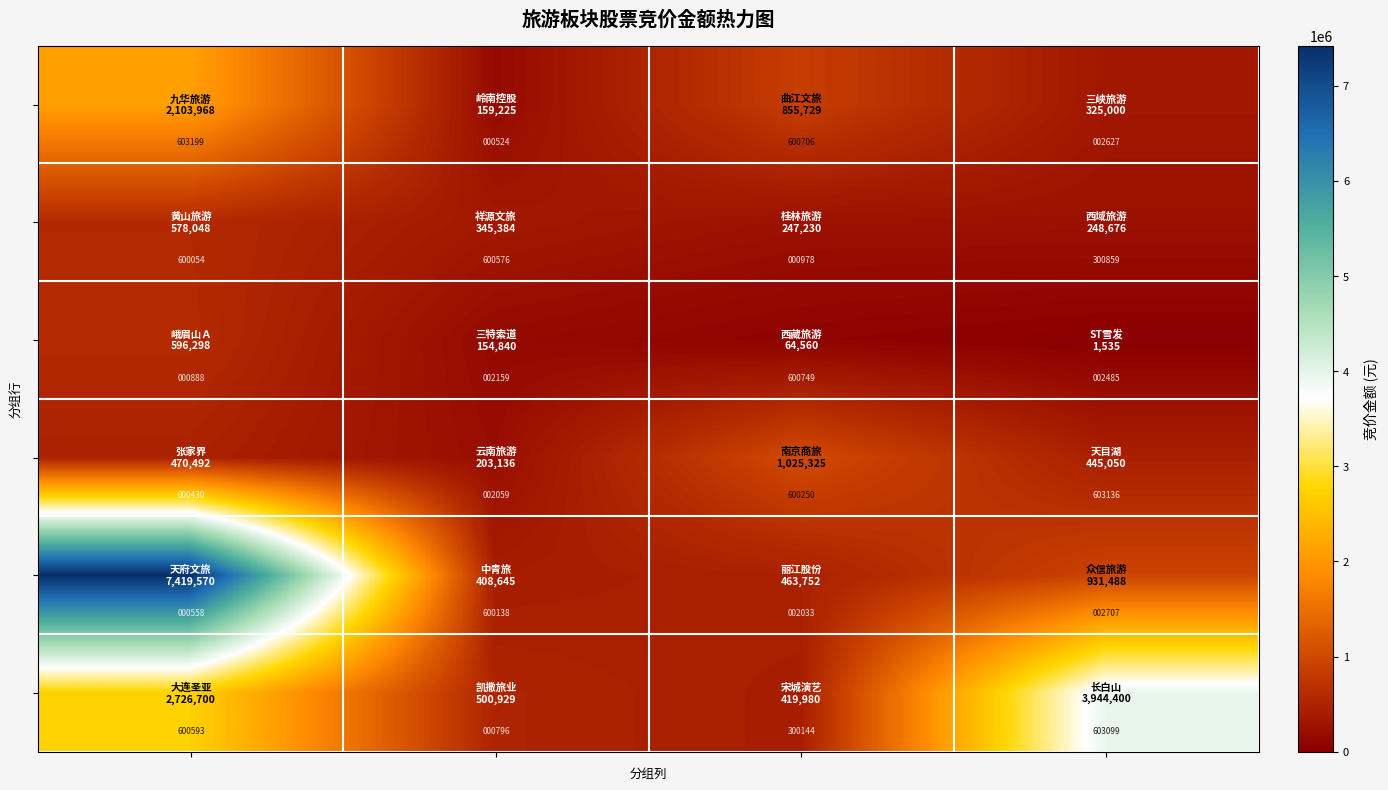

What is the maximum value shown in the chart?

603199